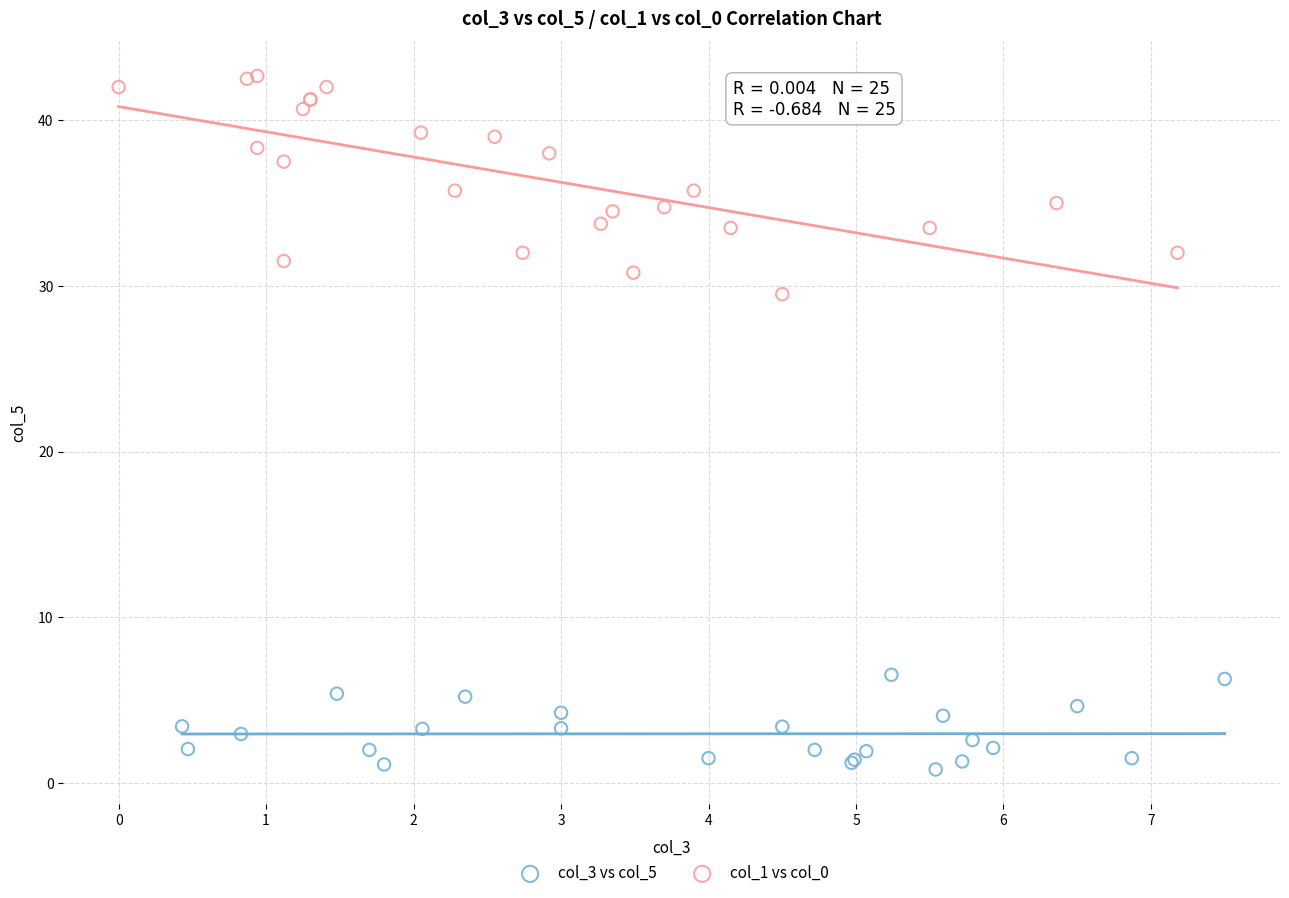

Which series contains the lowest Y value?

col_3 vs col_5